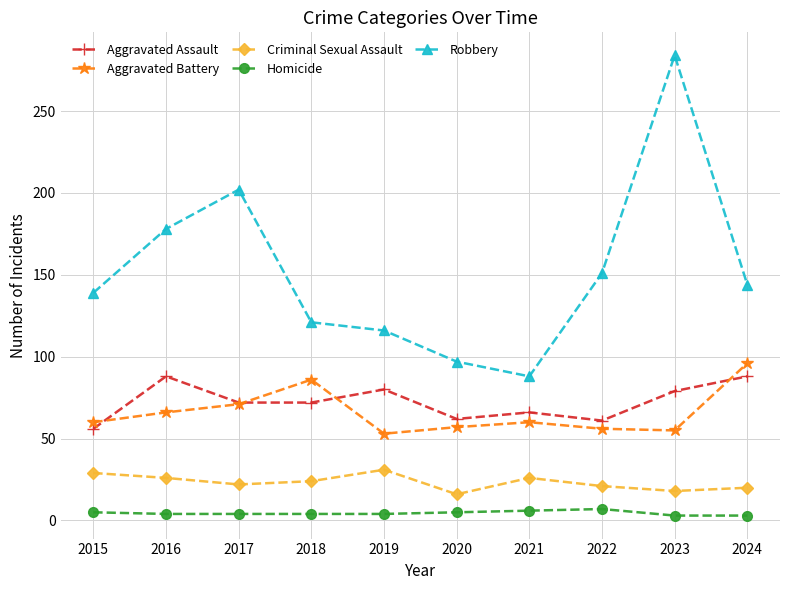

Count the number of categories in the chart.

10